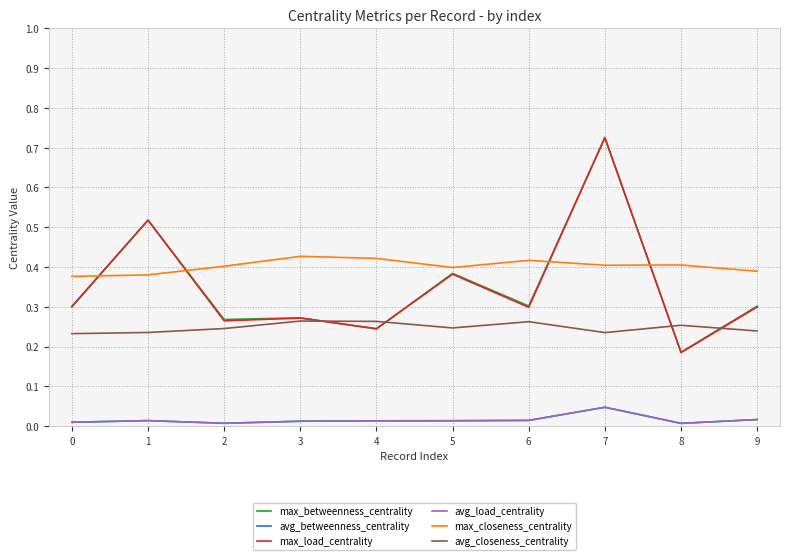

List the labels in order of max_betweenness_centrality value, largest first.

7, 1, 5, 6, 9, 0, 3, 2, 4, 8